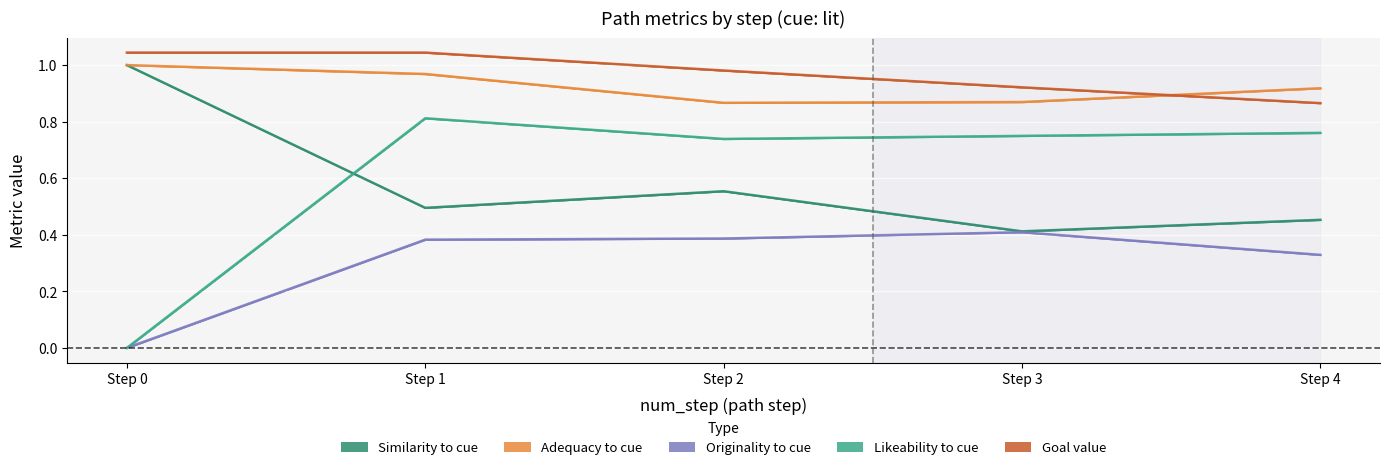

What is the minimum value for adequacy_to_cue?

0.9